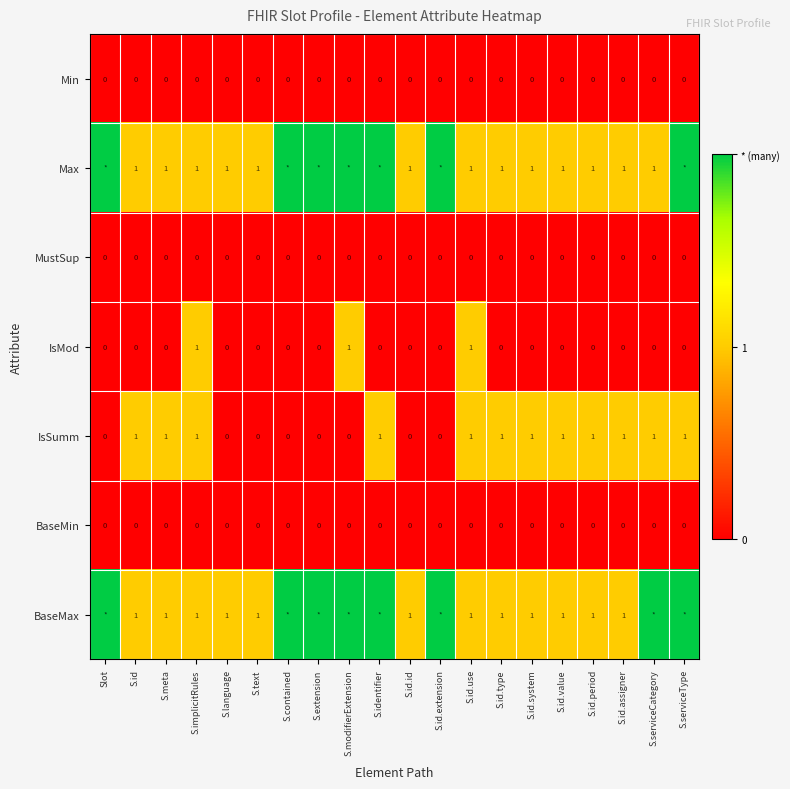

Is the value of IsSumm at S.modifierExtension greater than the value of BaseMax at S.id.assigner?

No